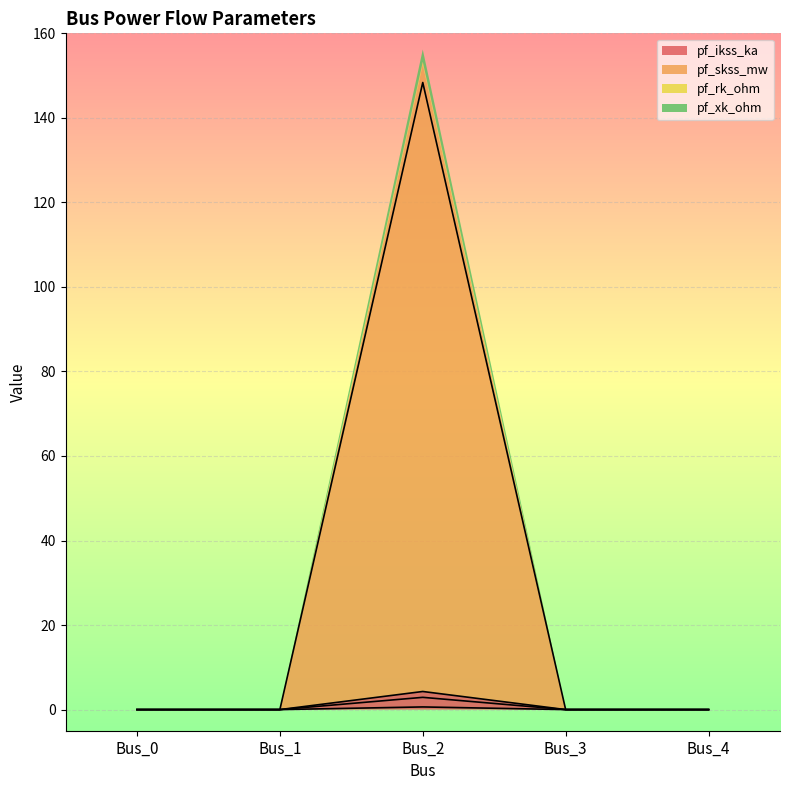

Read the pf_ikss_ka value at Bus_2.

148.4